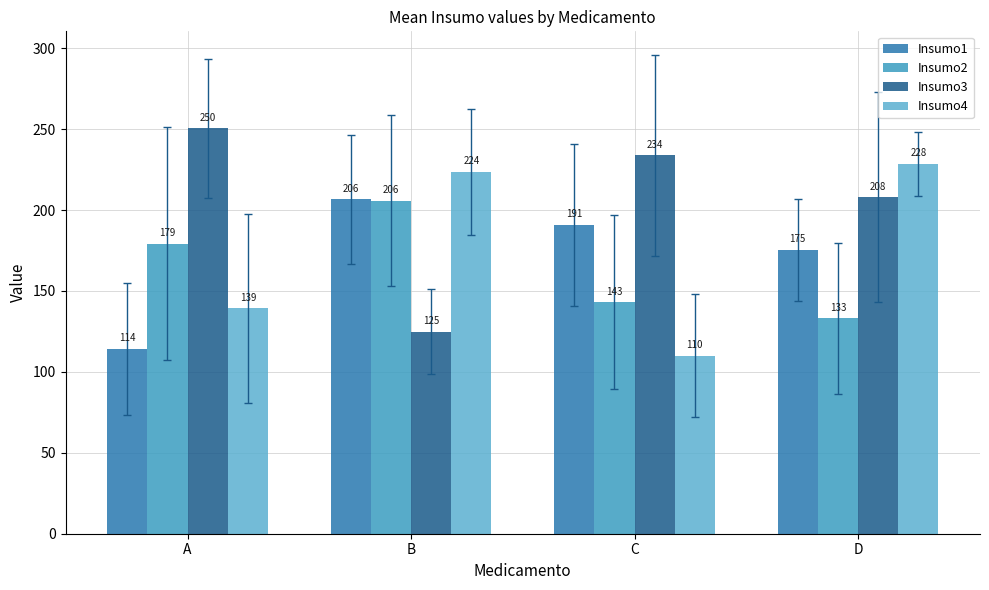

At which label does Insumo3 first exceed 233?

A